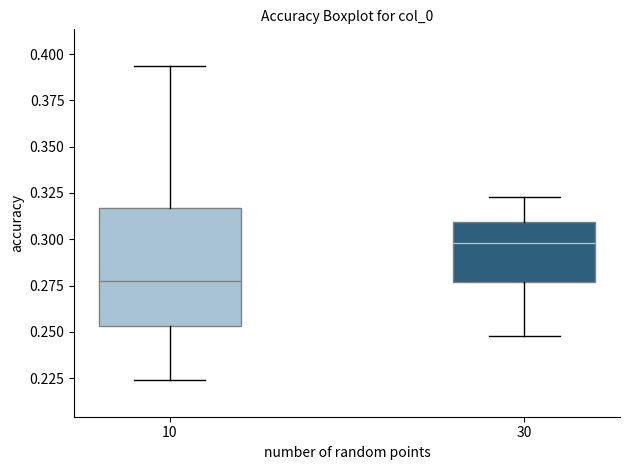

Reading left to right, read every box against the y-axis: the position of its median line, the range the box covers, and the ends of its whiskers. The values are not printed on the chart, so give them approximately, as read against the axis.

10: median 0.280, box 0.255 to 0.315, whiskers 0.225 to 0.395
30: median 0.300, box 0.275 to 0.310, whiskers 0.250 to 0.325